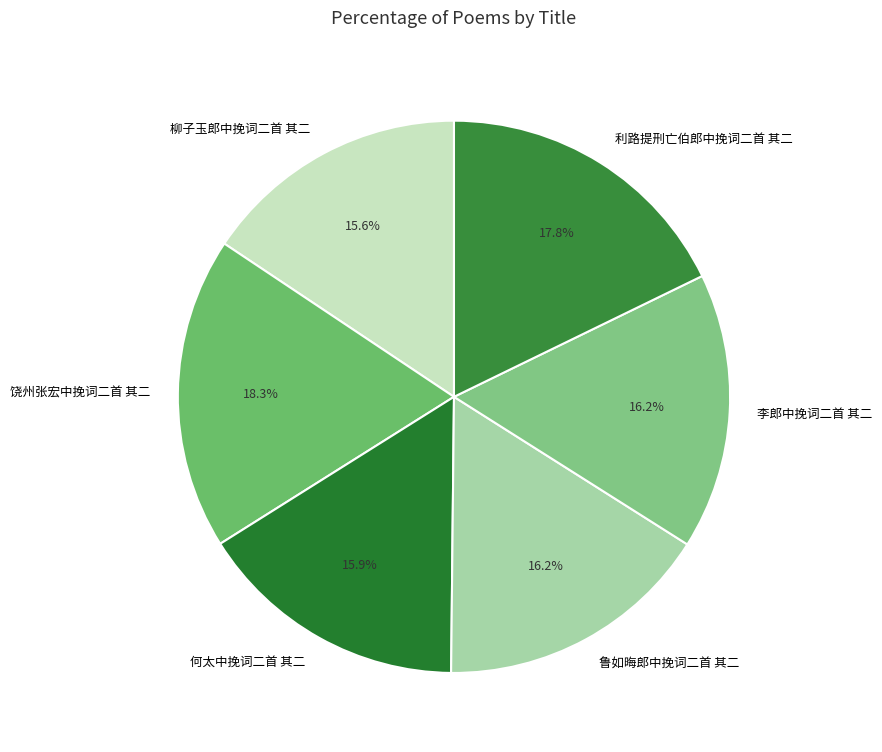

The 饶州张宏中挽词二首 其二 slice represents 18% of the pie. True or false?

True